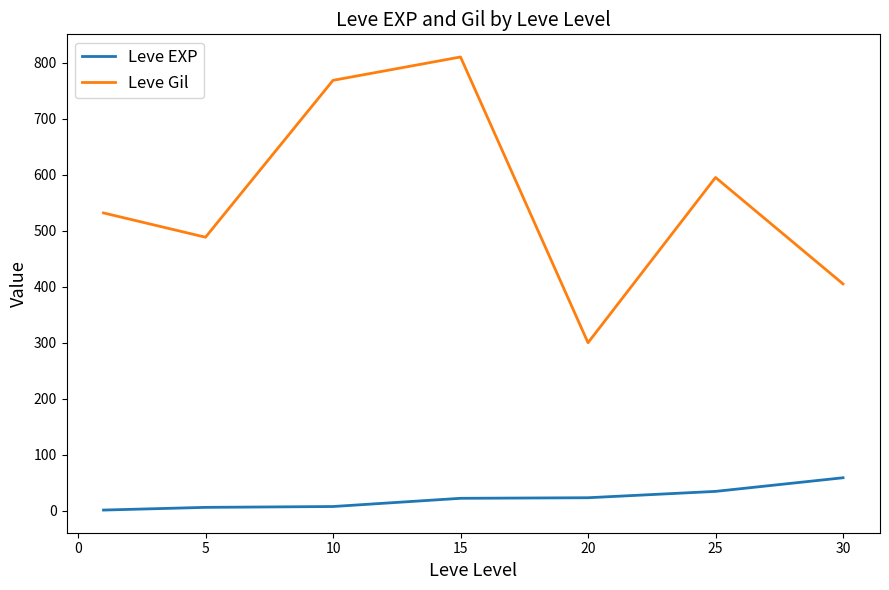

Rank the series by their maximum value, from lowest to highest.

Leve EXP, Leve Gil